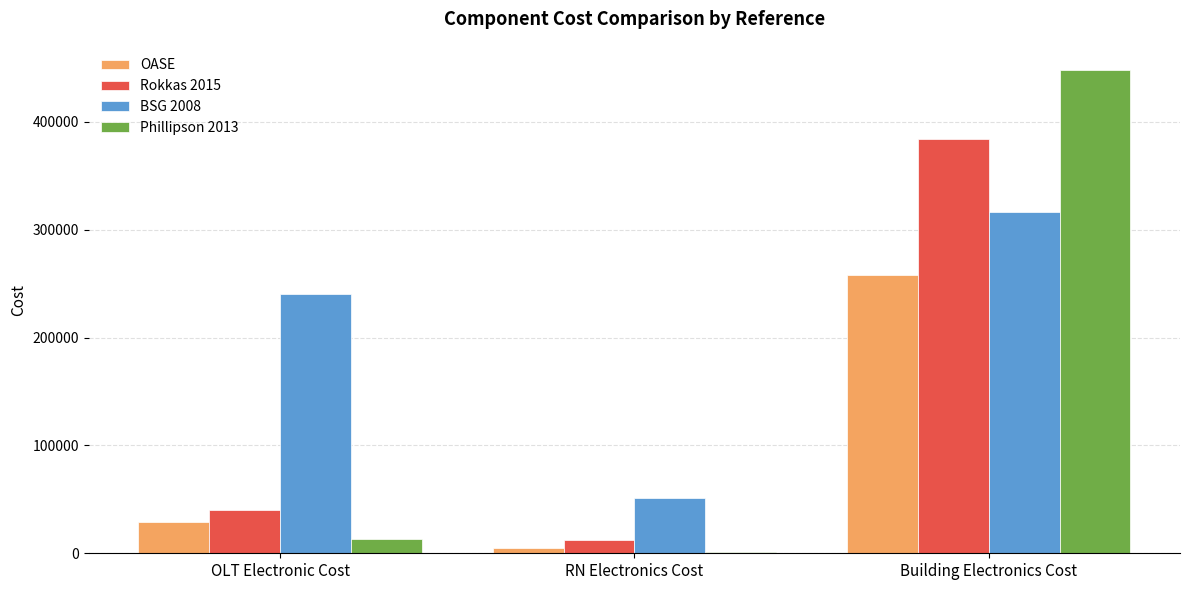

What are all the series names shown in the legend?

OASE, Rokkas 2015, BSG 2008, Phillipson 2013